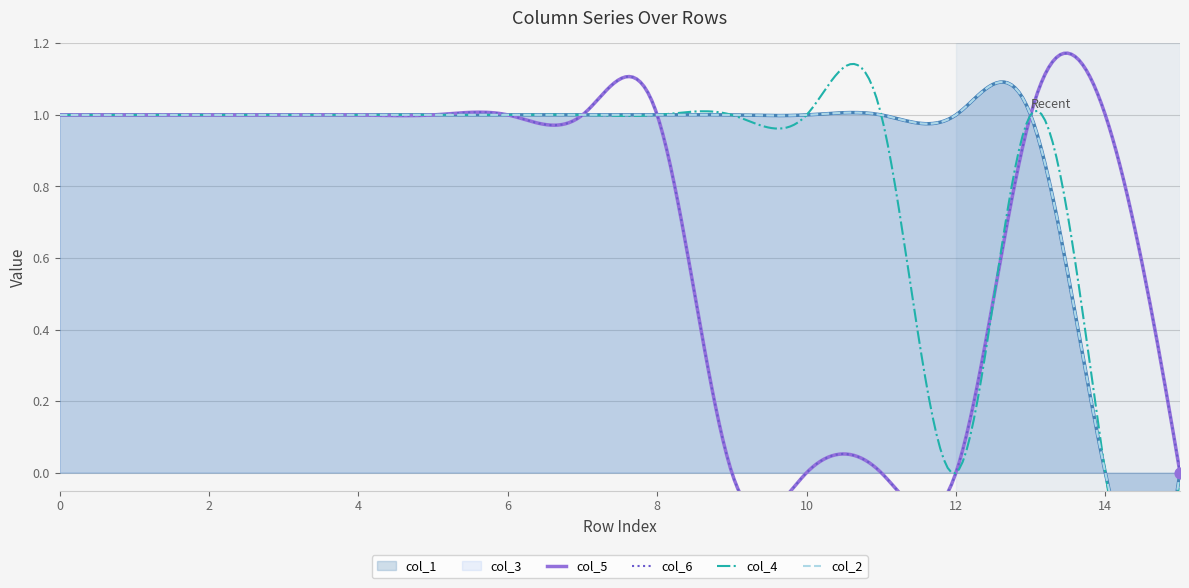

Is the value of col_5 at 11 greater than the value of col_4 at 0?

No